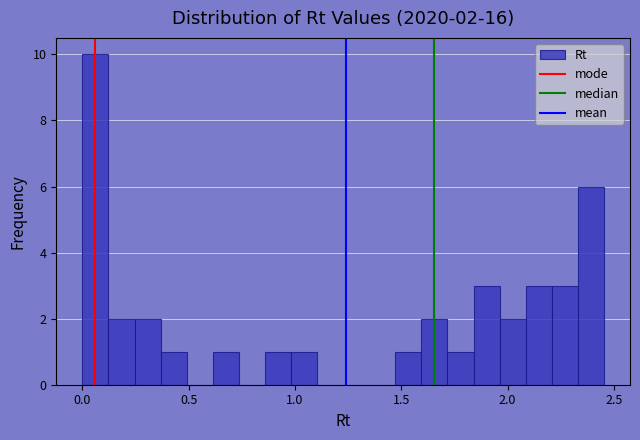

Around what value on the x-axis is the tallest bar? Give the approximate position of its centre, as read against the axis.

0.05